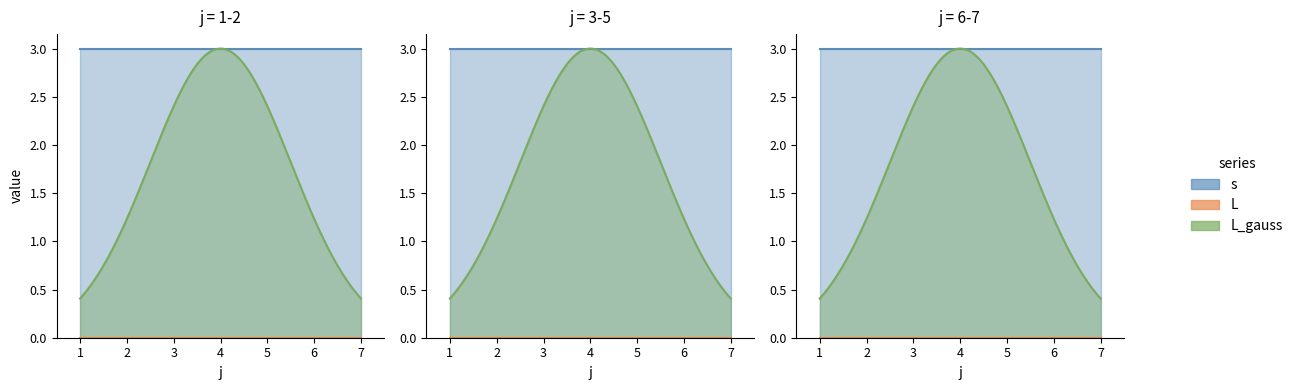

Count the s values in the range 2 to 4.

21